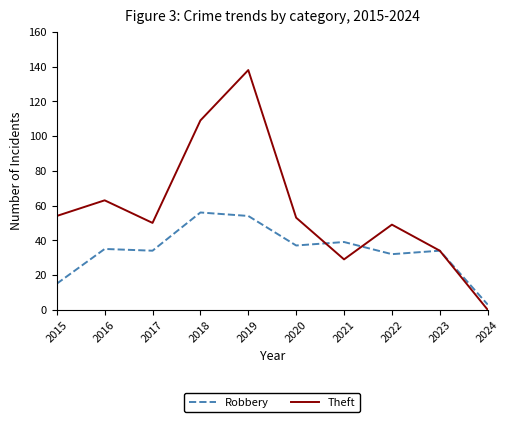

How many interior local valleys does the Theft series have?

2